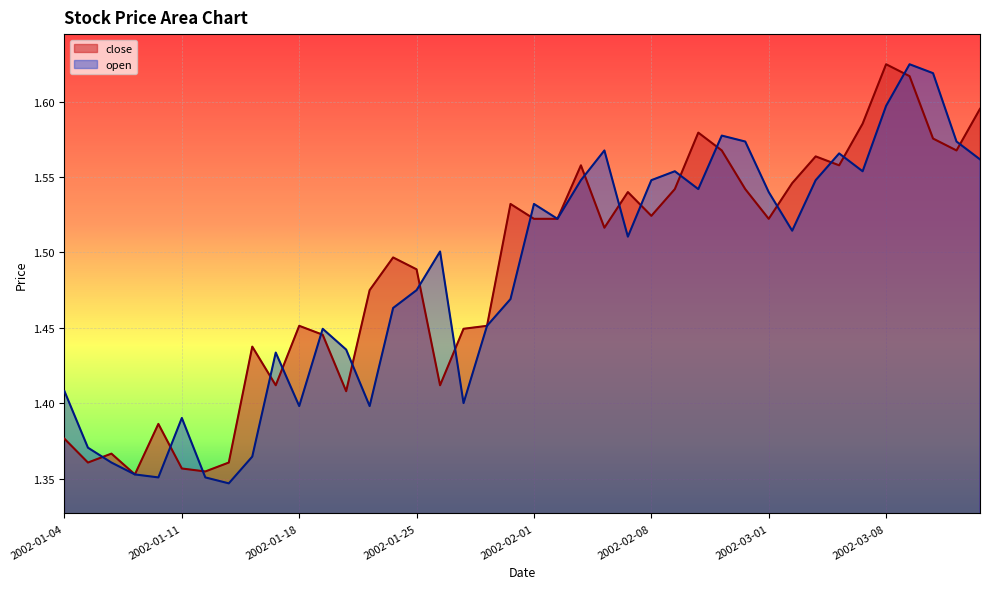

How many lines are shown in the chart?

2